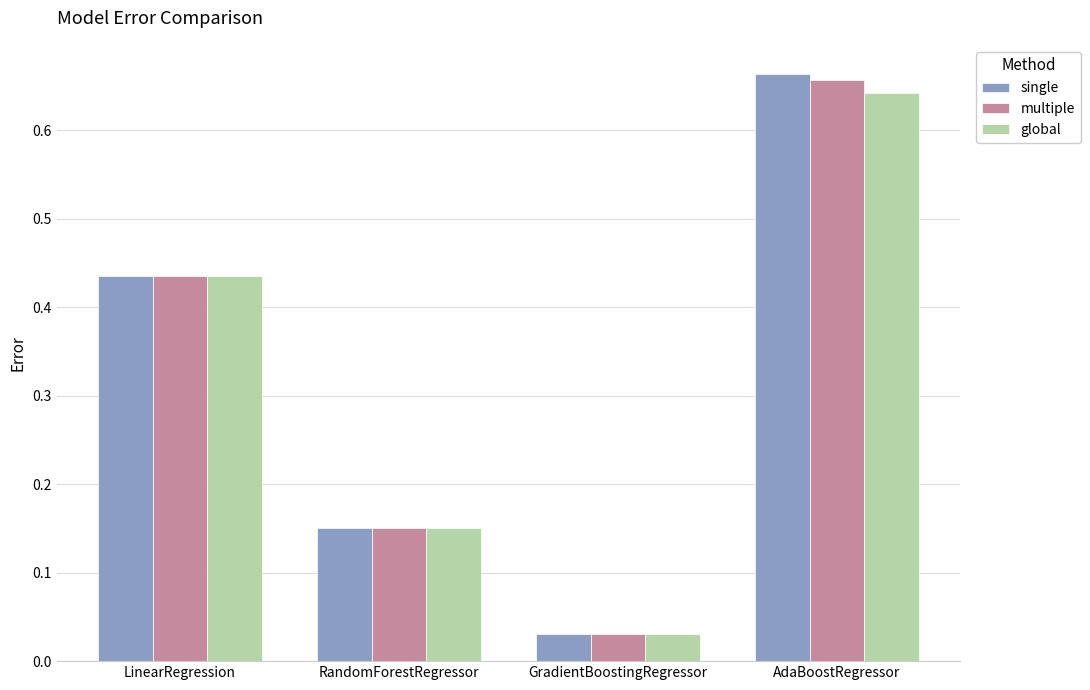

Which category has the lowest value in the multiple series?

GradientBoostingRegressor